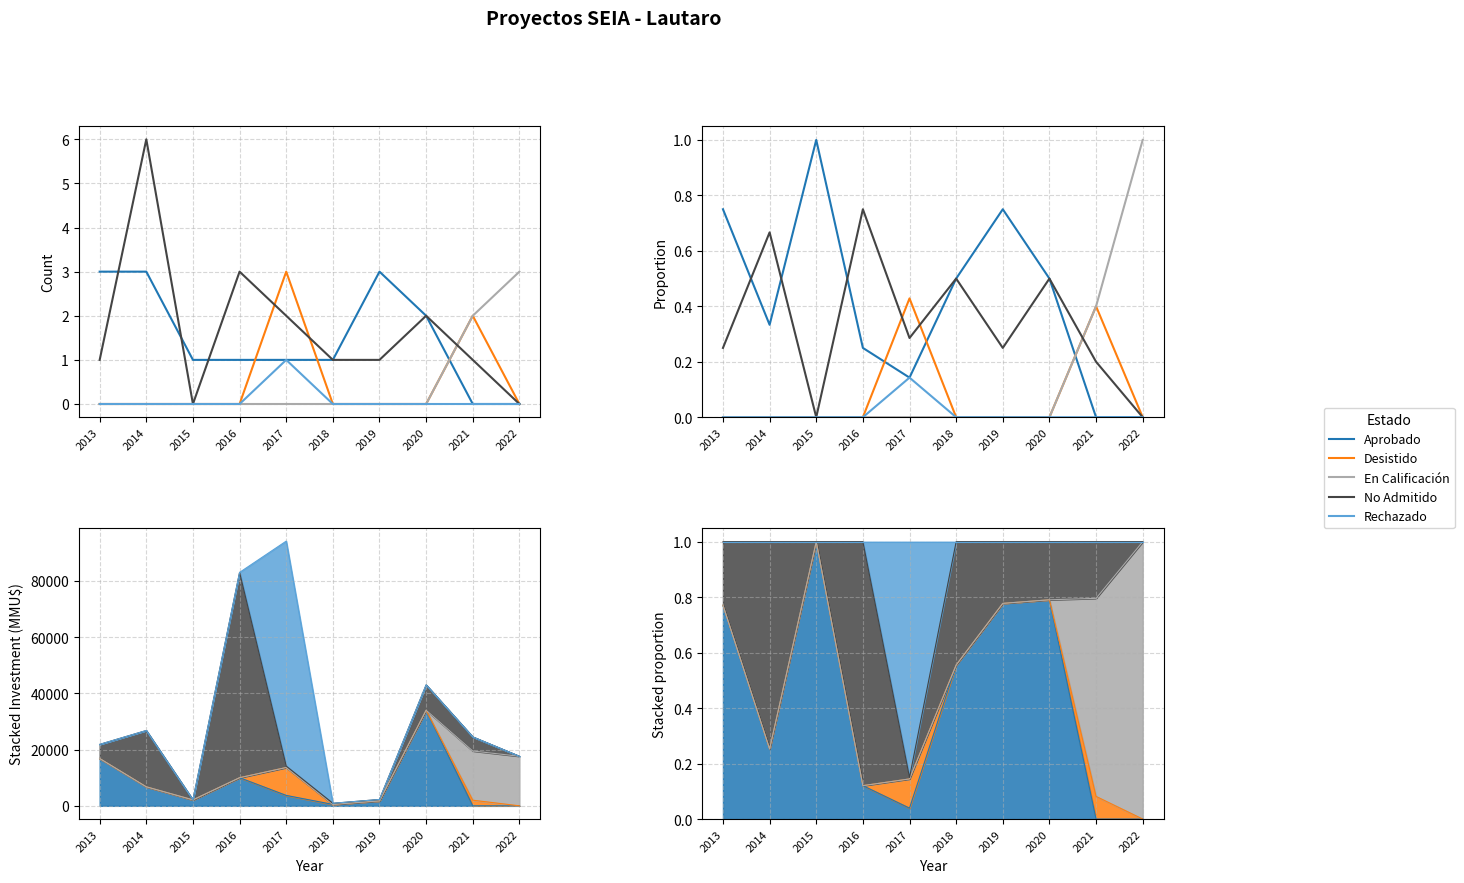

Reading left to right, transcribe all the data shown in this chart.

Aprobado: 0.8	0.3	1.0	0.2	0.1	0.5	0.8	0.5	0.0	0.0
Desistido: 0.0	0.0	0.0	0.0	0.4	0.0	0.0	0.0	0.4	0.0
En Calificación: 0.0	0.0	0.0	0.0	0.0	0.0	0.0	0.0	0.4	1.0
No Admitido: 0.2	0.7	0.0	0.8	0.3	0.5	0.2	0.5	0.2	0.0
Rechazado: 0.0	0.0	0.0	0.0	0.1	0.0	0.0	0.0	0.0	0.0